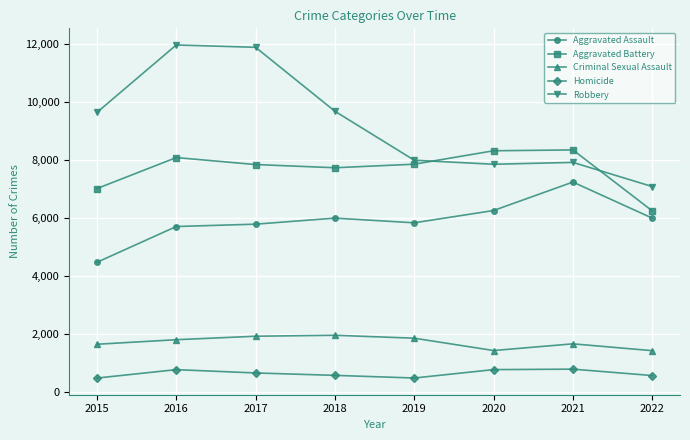

True or false: Aggravated Assault and Robbery intersect in this chart.

False